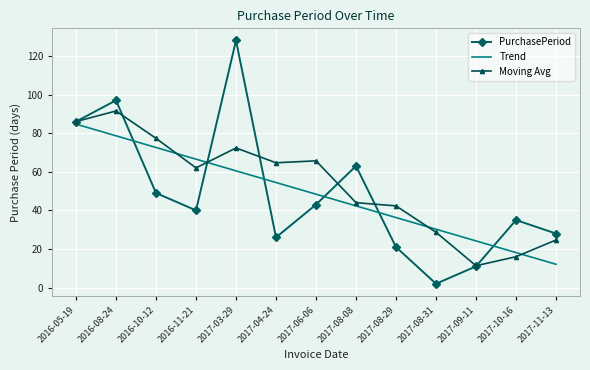

Count the number of categories in the chart.

13